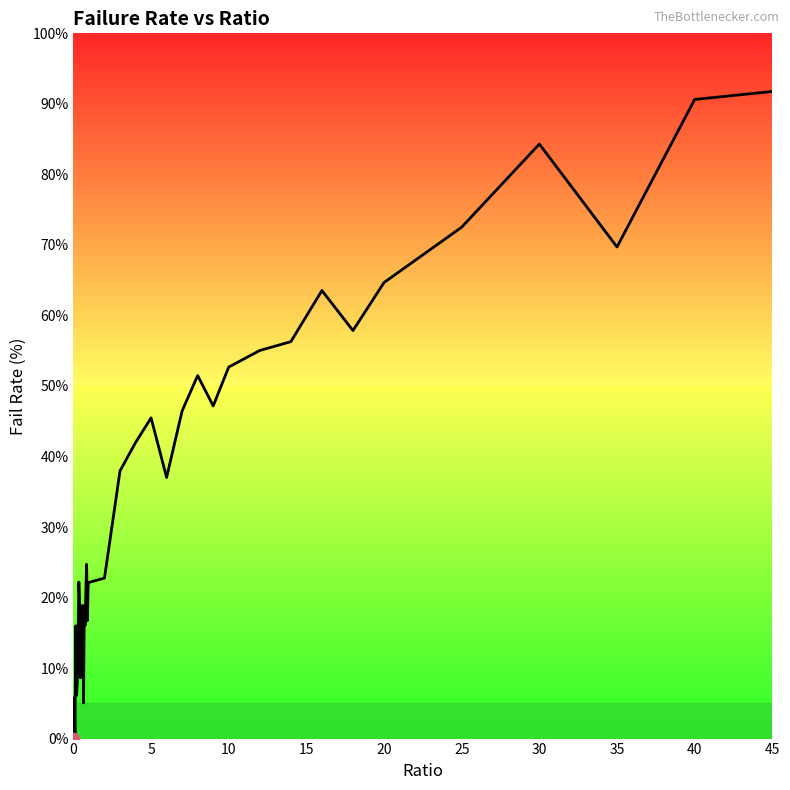

What is the difference between the maximum and minimum values?

91.8